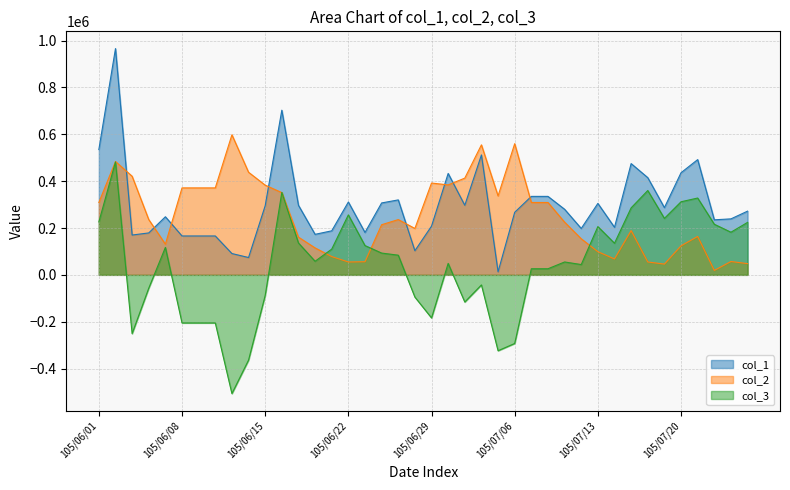

At which label does col_3 reach its peak?

105/06/02